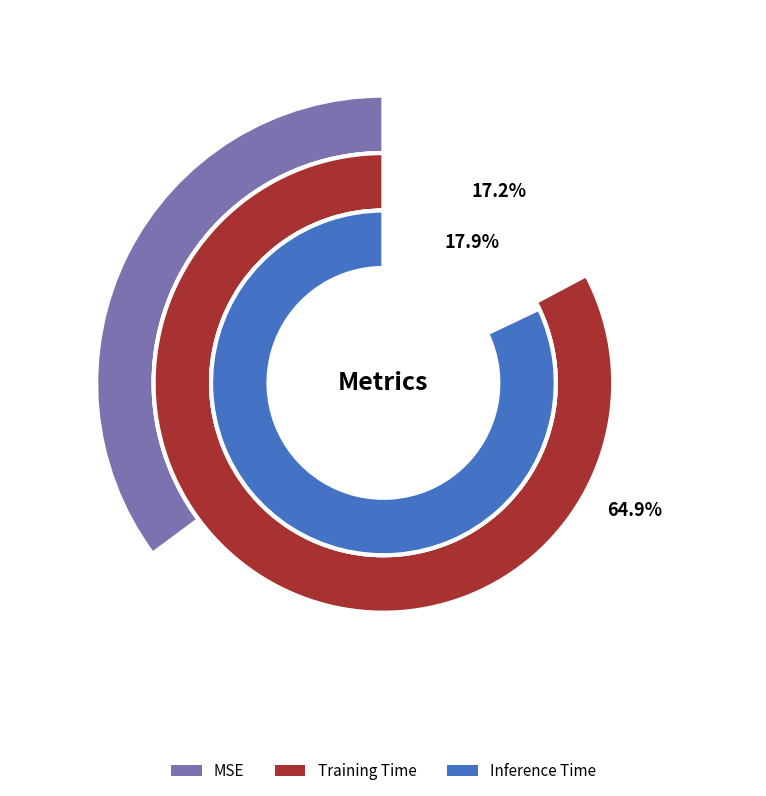

To the nearest percent, what percentage of the pie is MSE?

65%